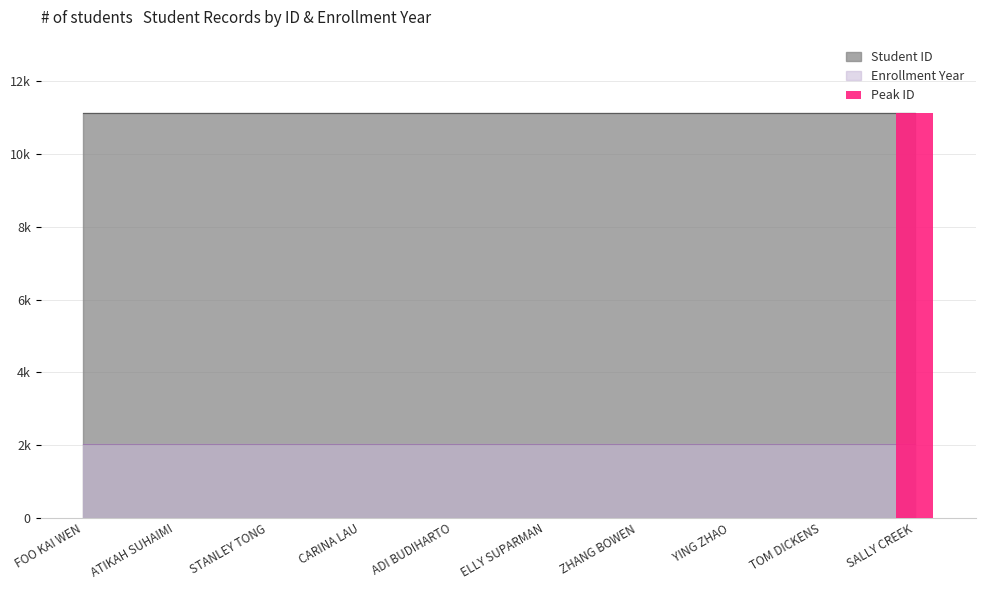

At which category is the sum across all series the highest?

SALLY CREEK